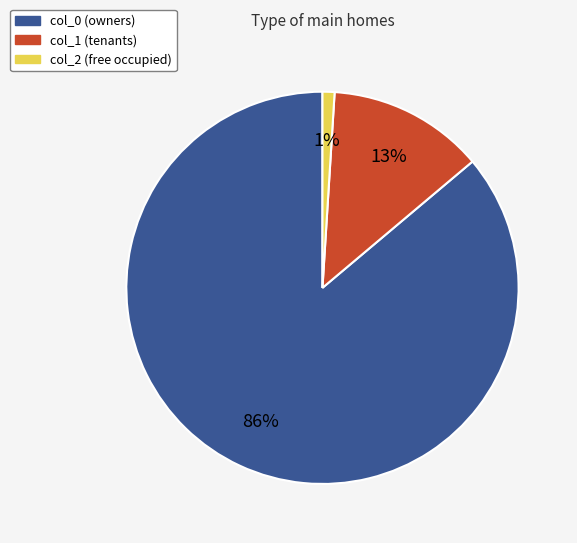

Between col_2 and col_1, which is larger?

col_1